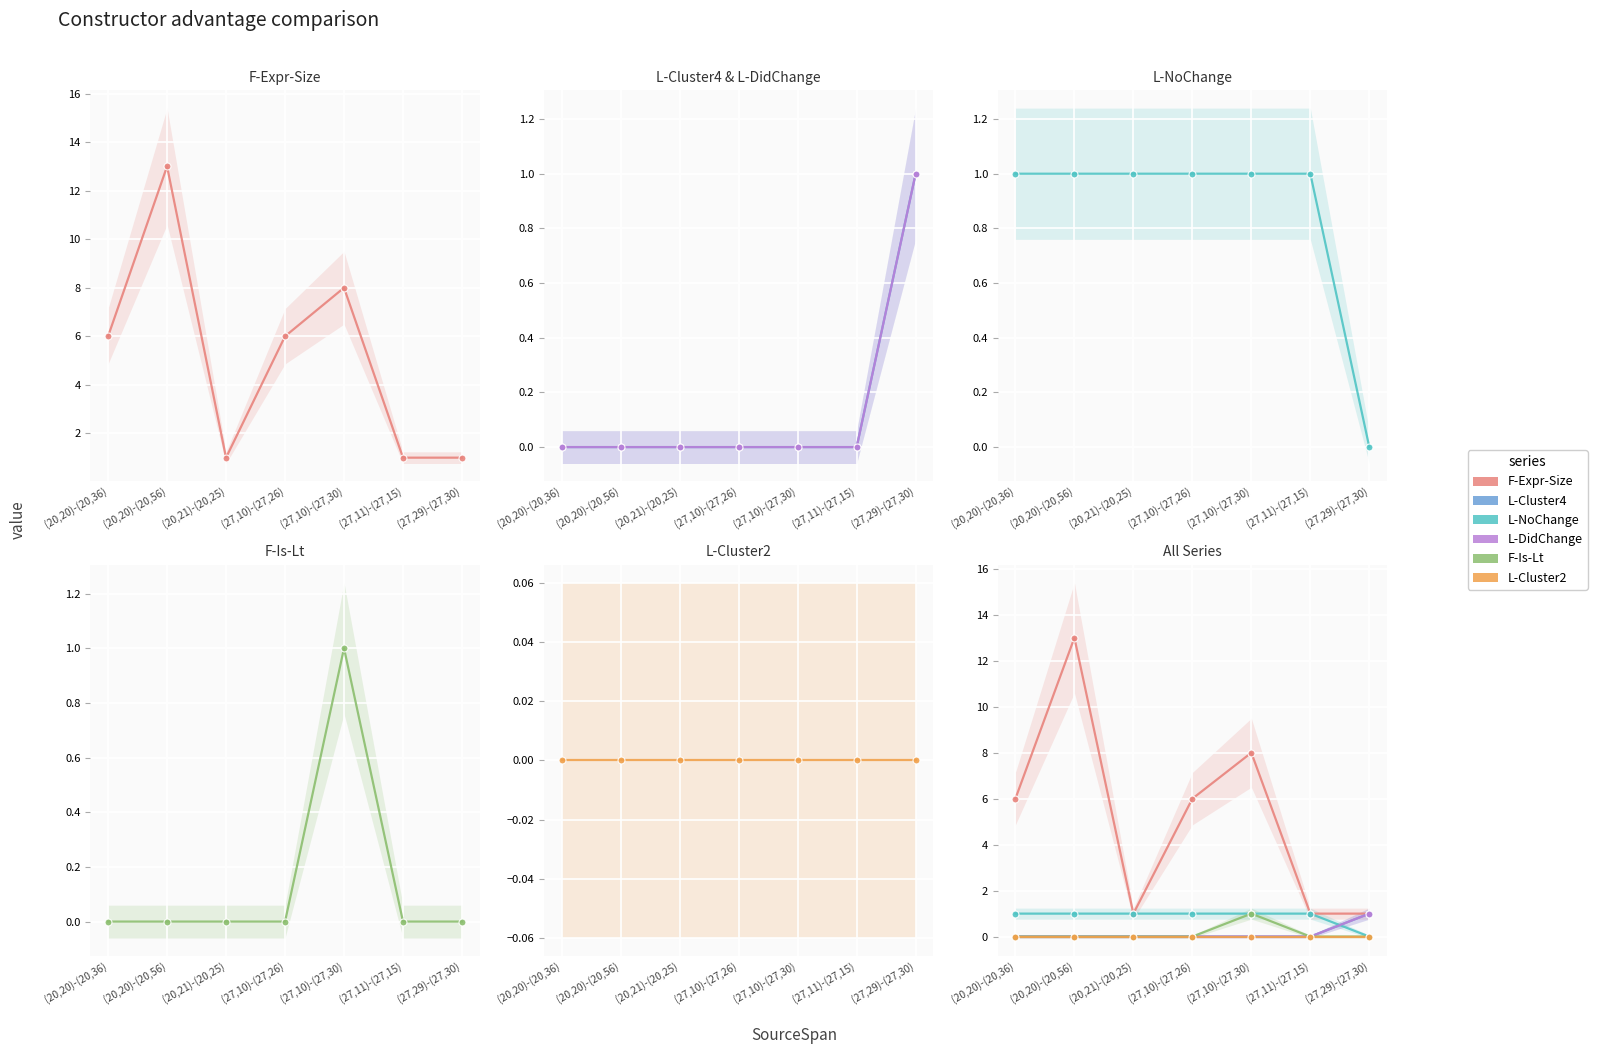

What is the greatest value displayed?

13